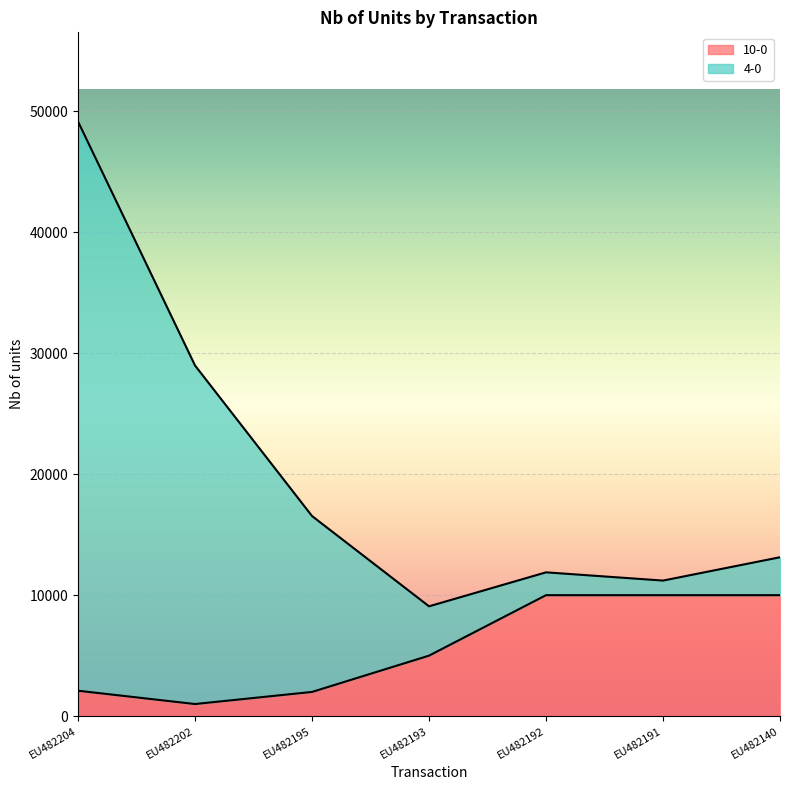

What is the difference between the highest and lowest values at EU482204?

47061